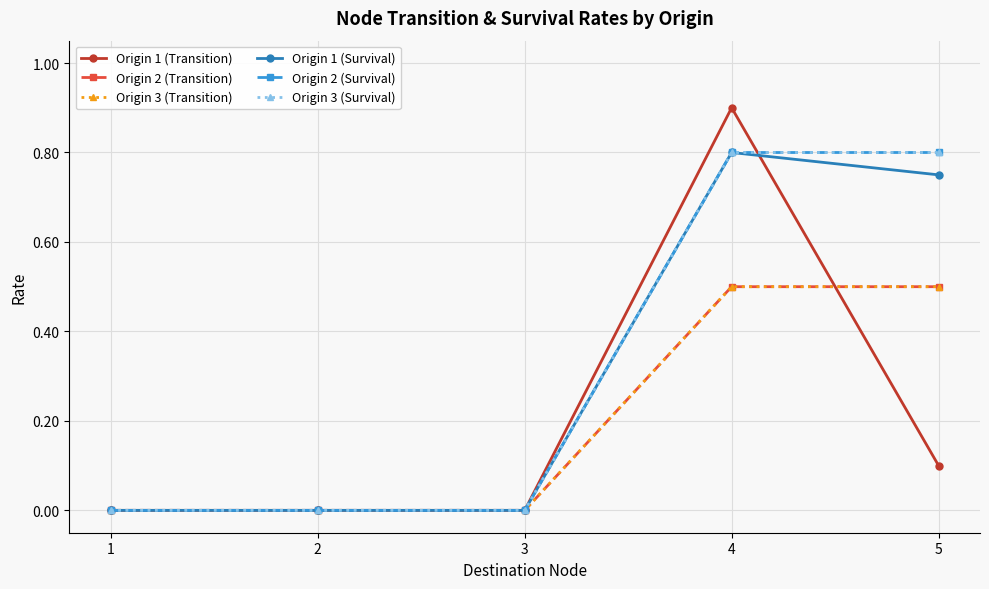

The value of Origin 1 (Transition) at 5 is 0.1. True or false?

True